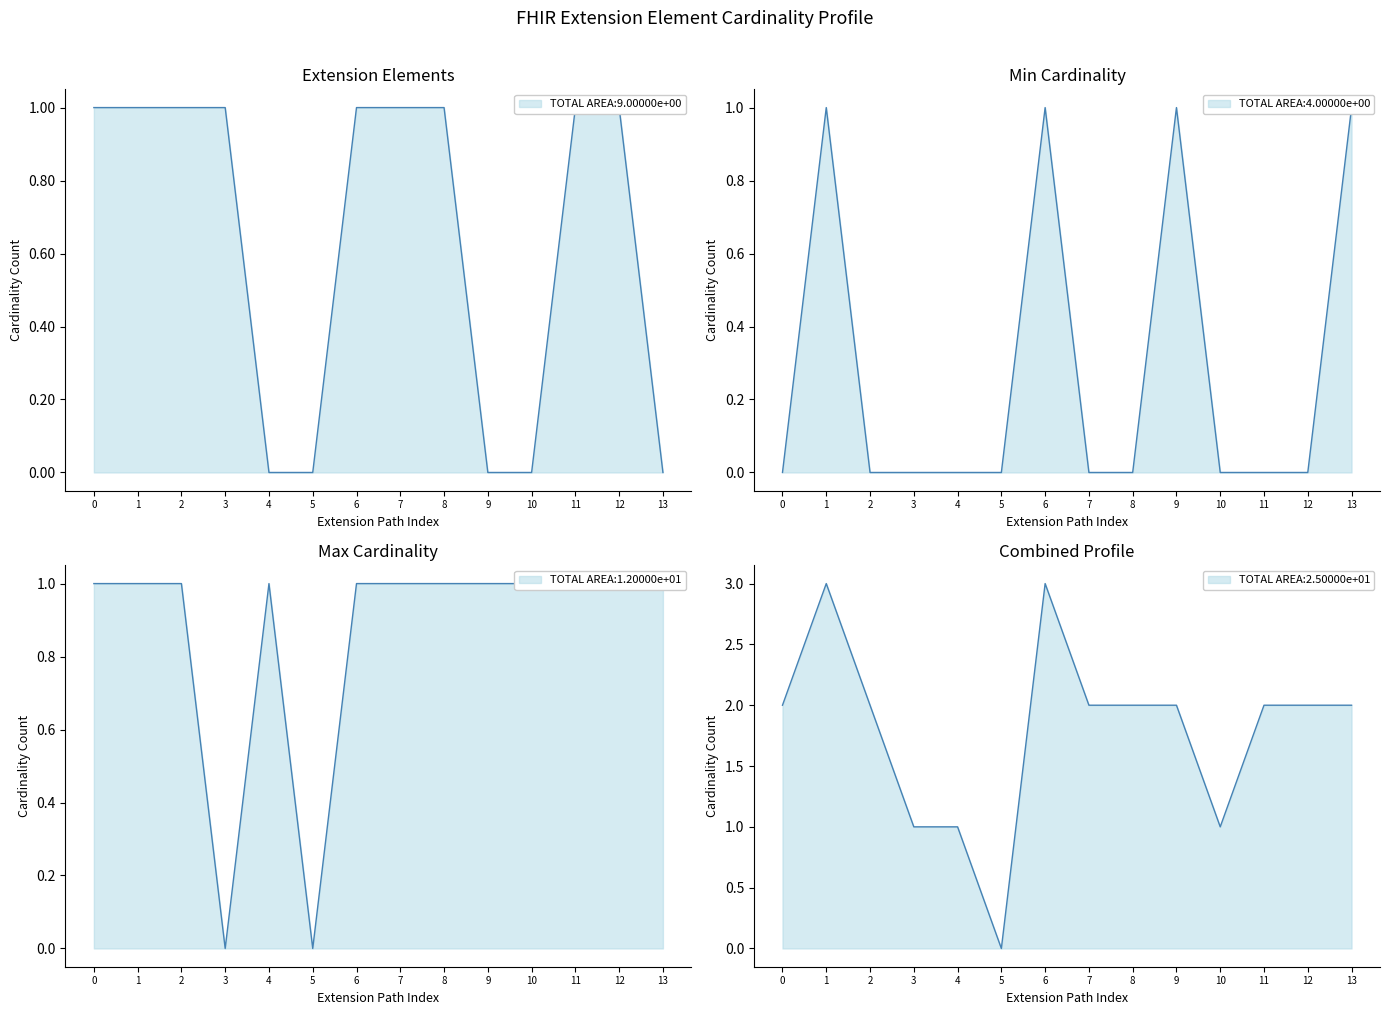

Rank the series by their average value, from highest to lowest.

Max Cardinality, Extension Elements, Min Cardinality